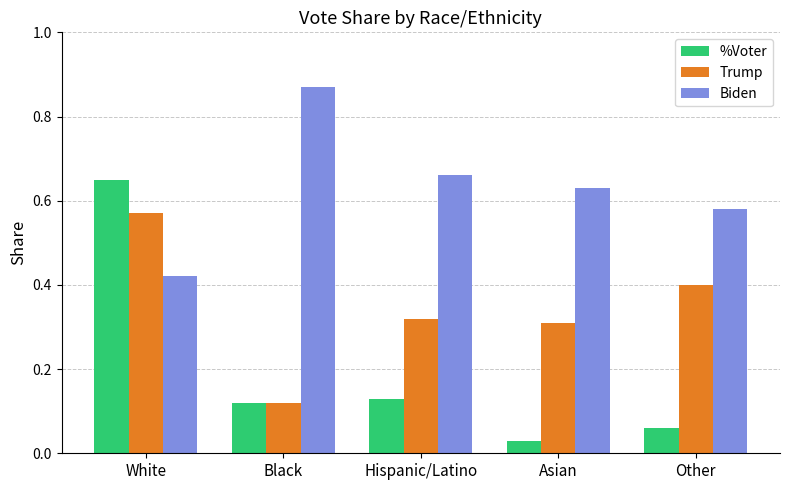

What is the label of the 2nd bar from the left?

Black